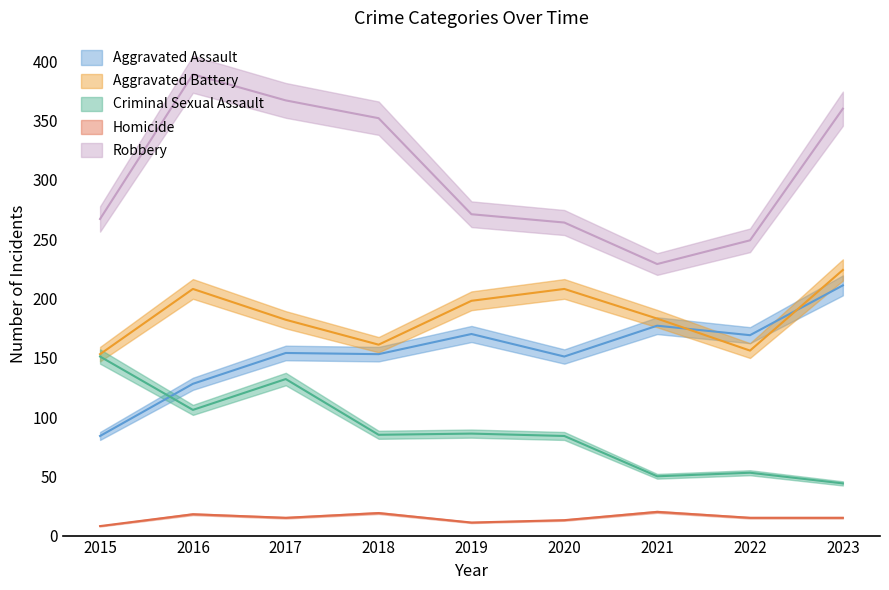

True or false: Homicide and Criminal Sexual Assault intersect in this chart.

False